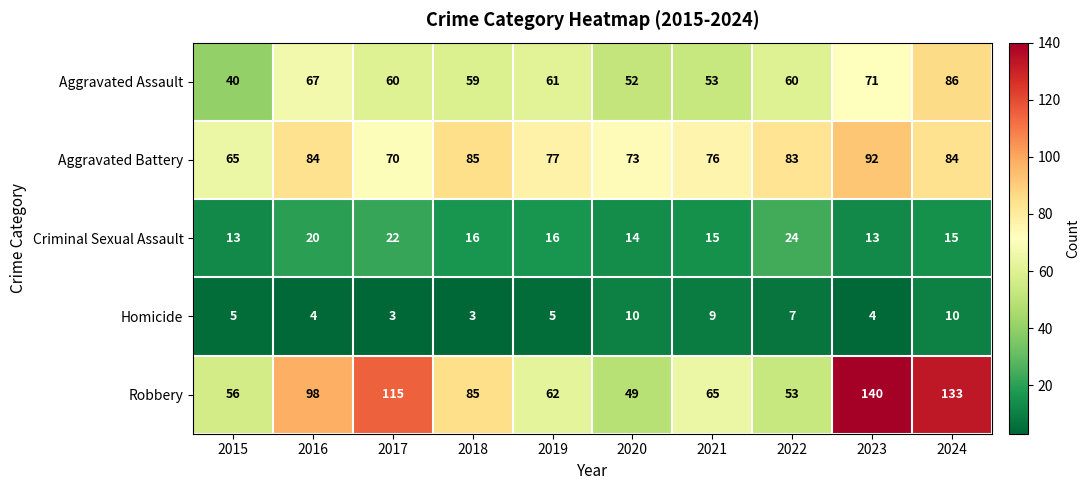

What is the sum of the Homicide values at 2015 and 2024?

15